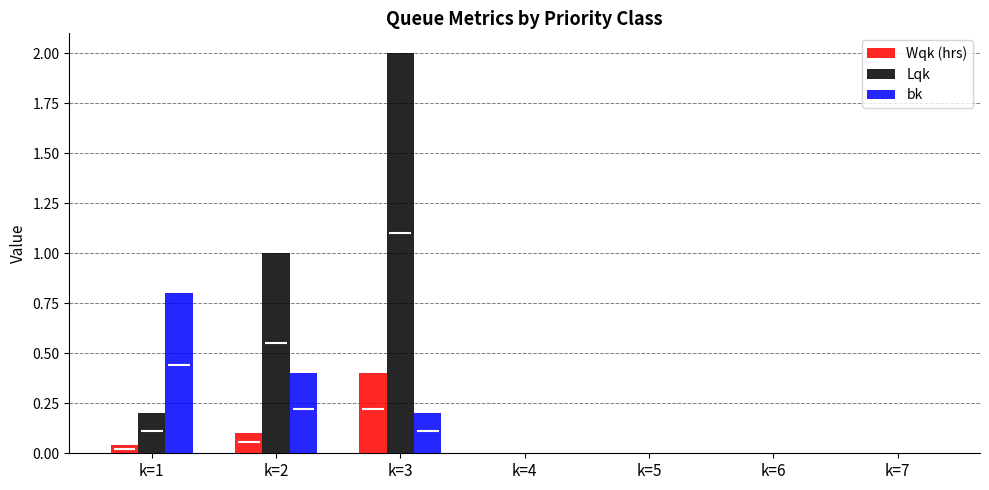

Which series has the widest spread of values?

Lqk